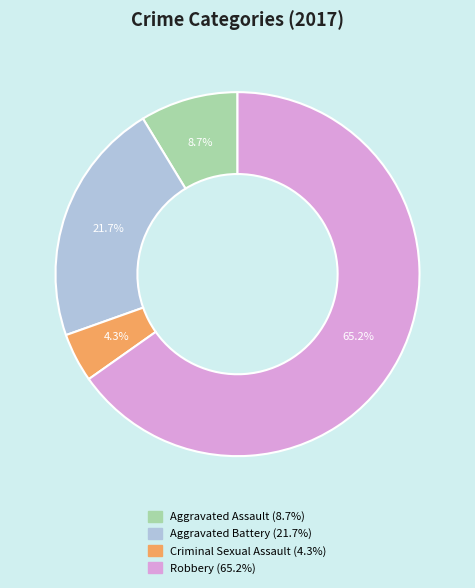

Approximately how many times larger is the value at Aggravated Assault compared to Robbery?

0.1